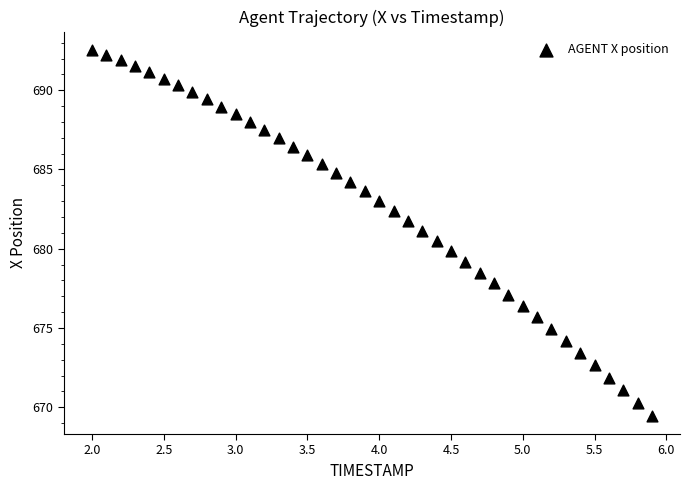

What is the range of Y values (max minus min)?

23.1